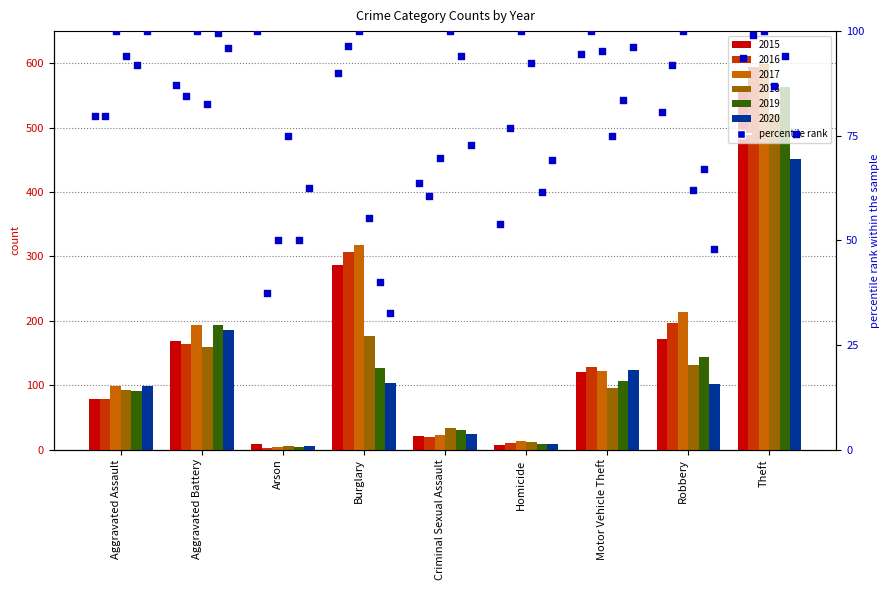

Which series has the largest total across all categories?

pct_2017